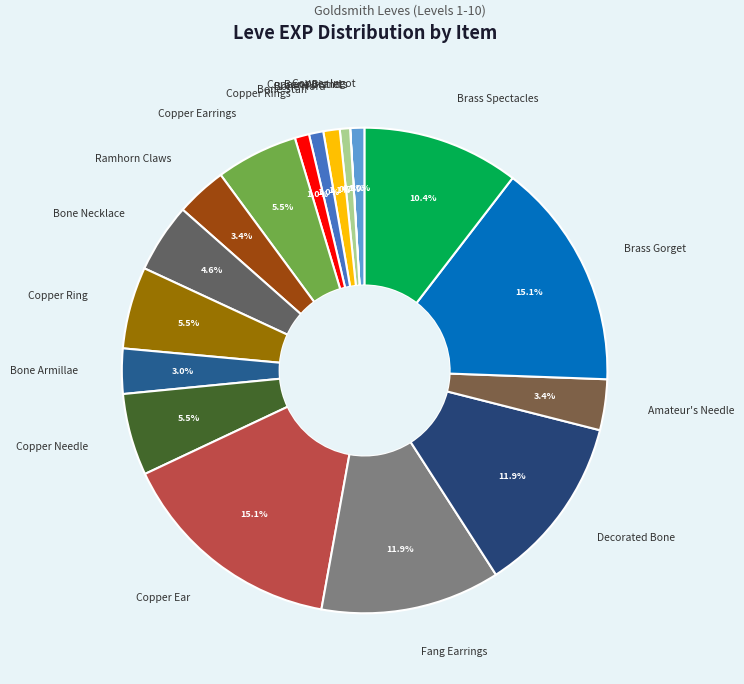

Between Copper Needle and Bone Armillae, which is larger?

Copper Needle